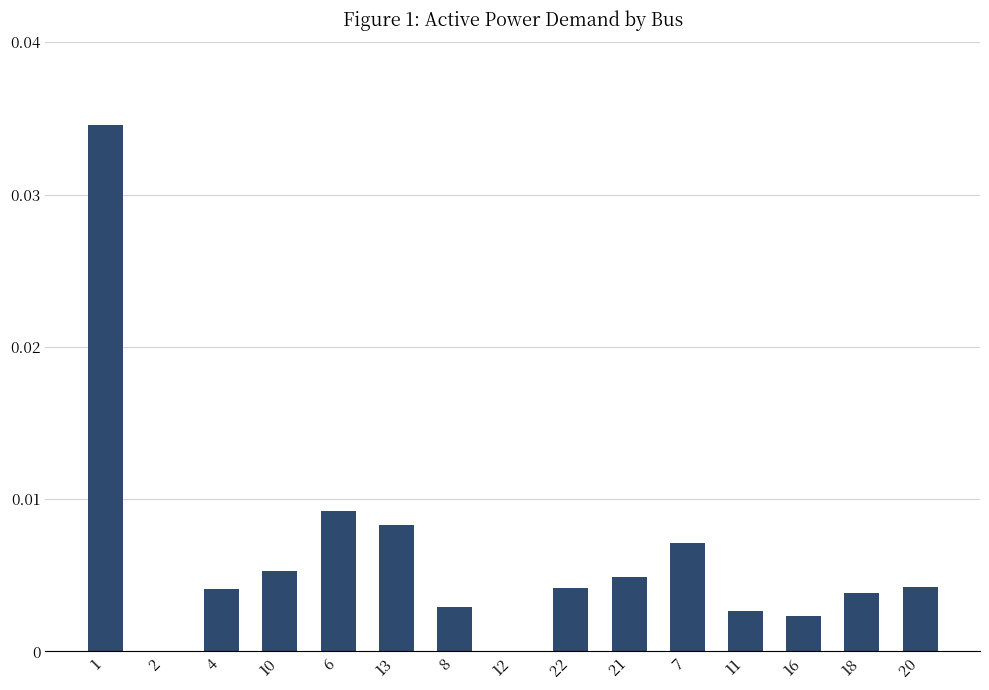

The chart shows a value of 0.0 at 10. True or false?

True